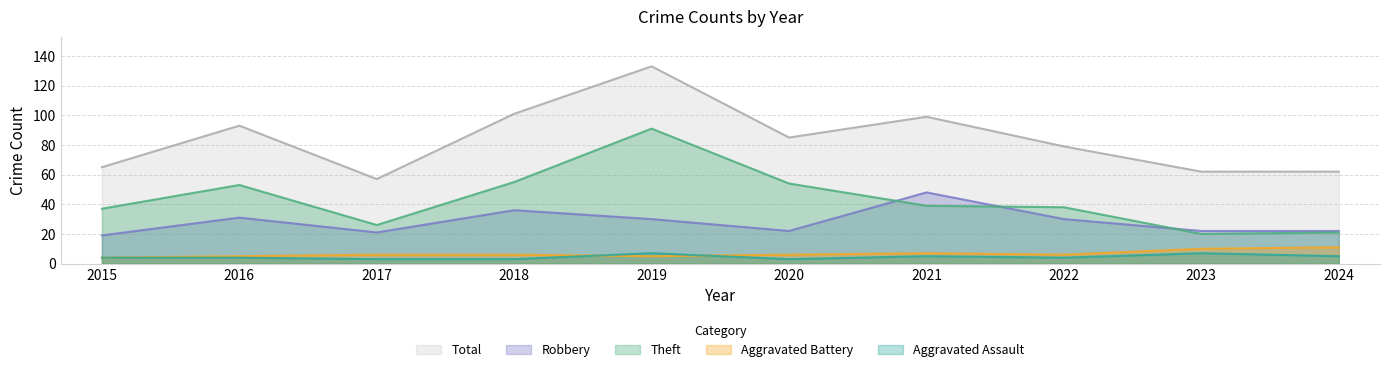

Which series has the largest range (max minus min)?

Total